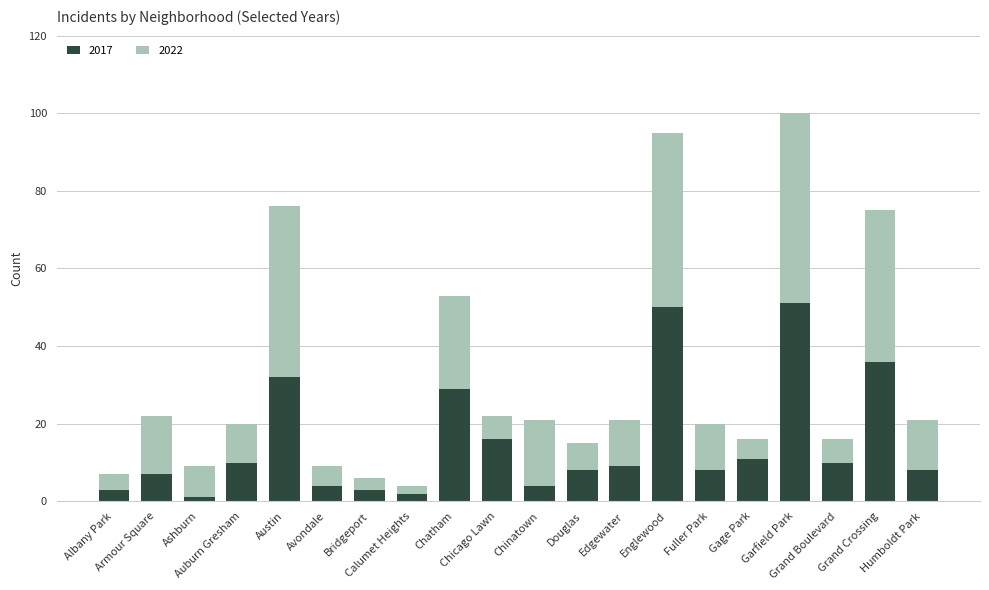

At which category is the sum across all series the highest?

Garfield Park